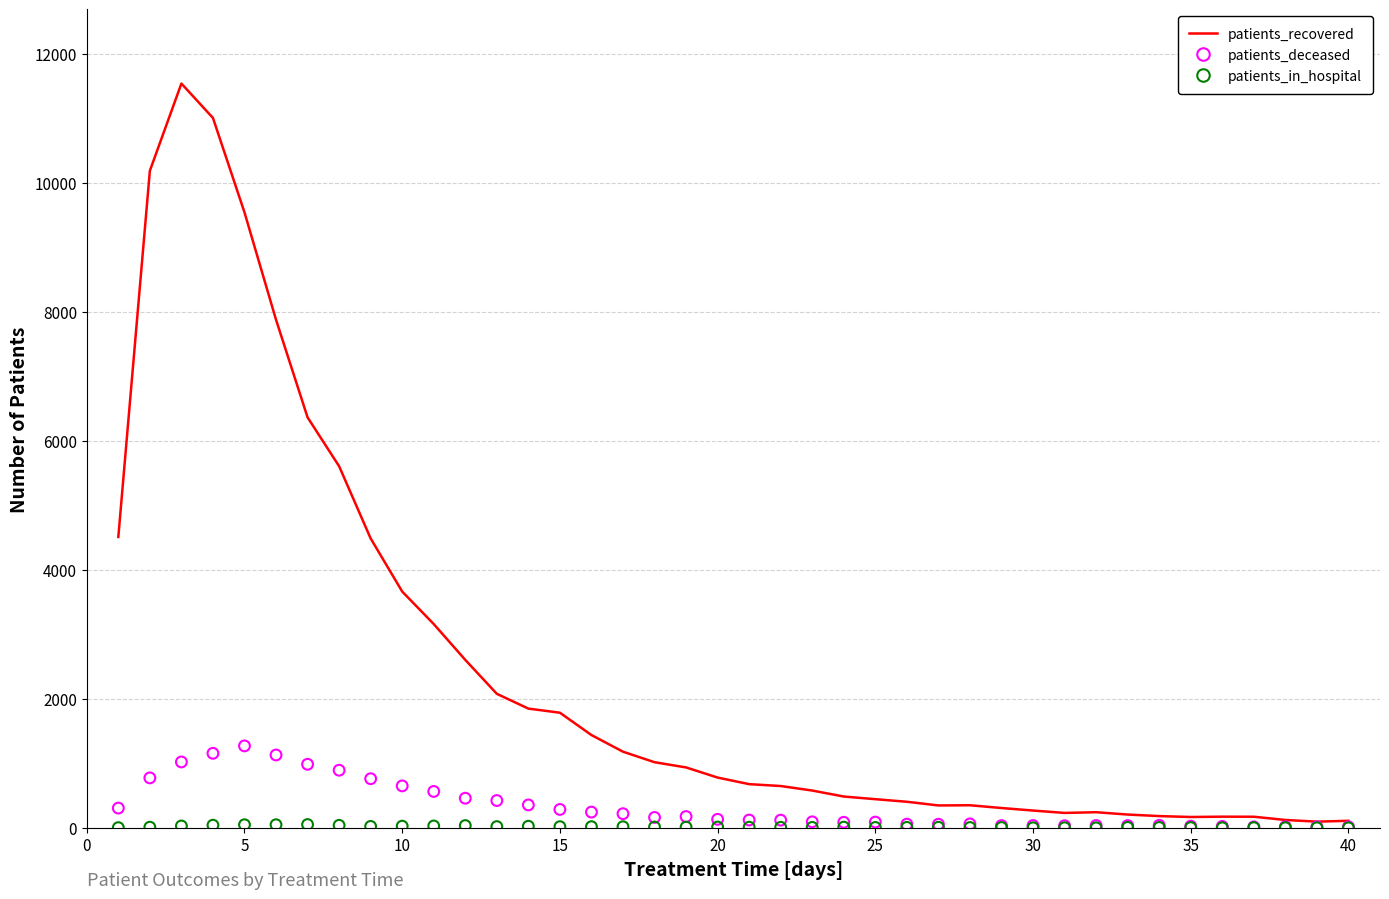

Which series reaches the minimum Y coordinate?

patients_in_hospital